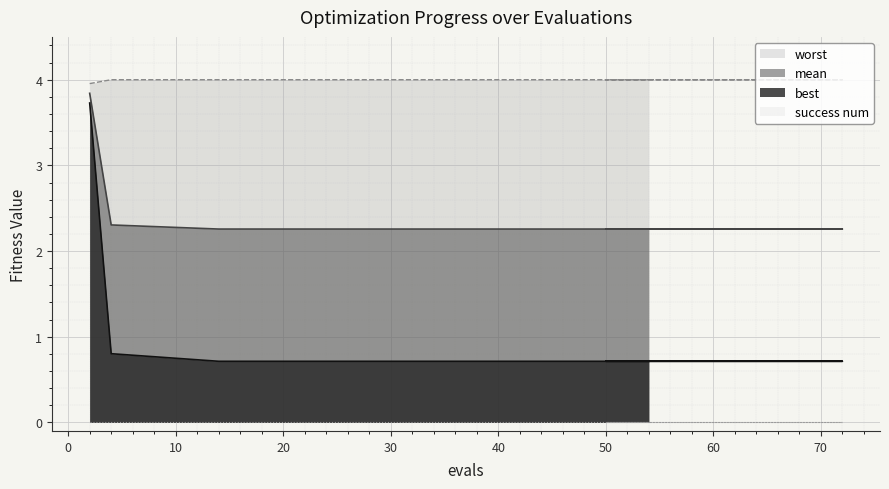

What is the value of the mean point at the 20th from the left?

2.3